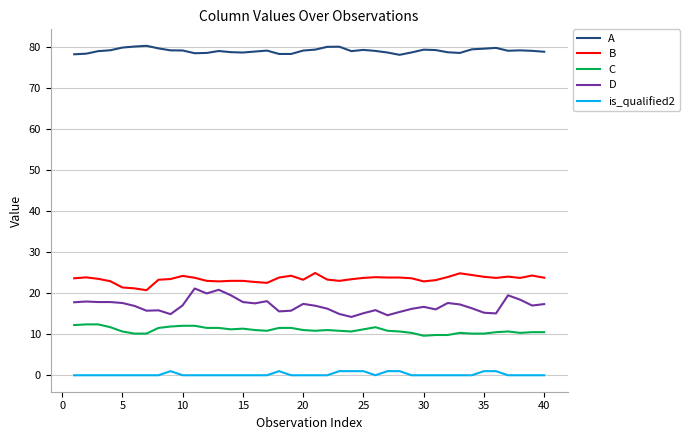

True or false: C and D cross at least once.

False